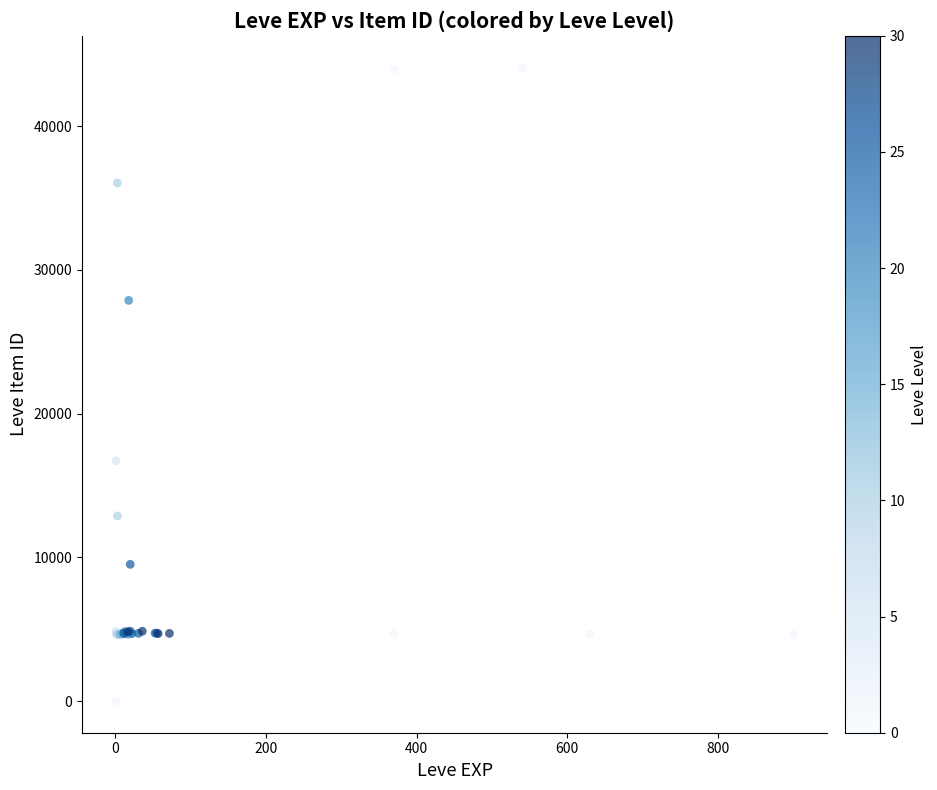

What Y value in the scatter plot is closest to 22050?

16734